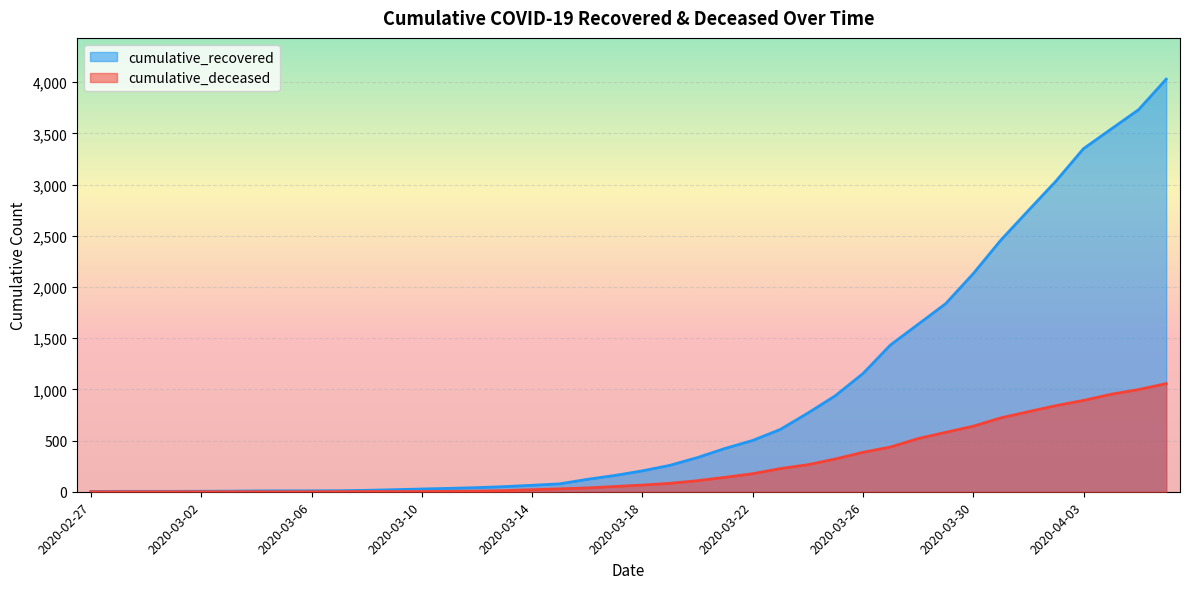

What is the difference between the highest and lowest values at 2020-03-24?

504